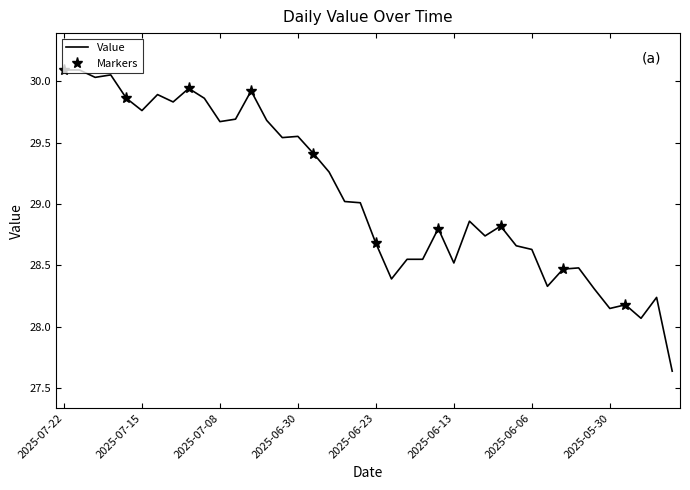

What is the difference between the maximum and minimum values?

2.4